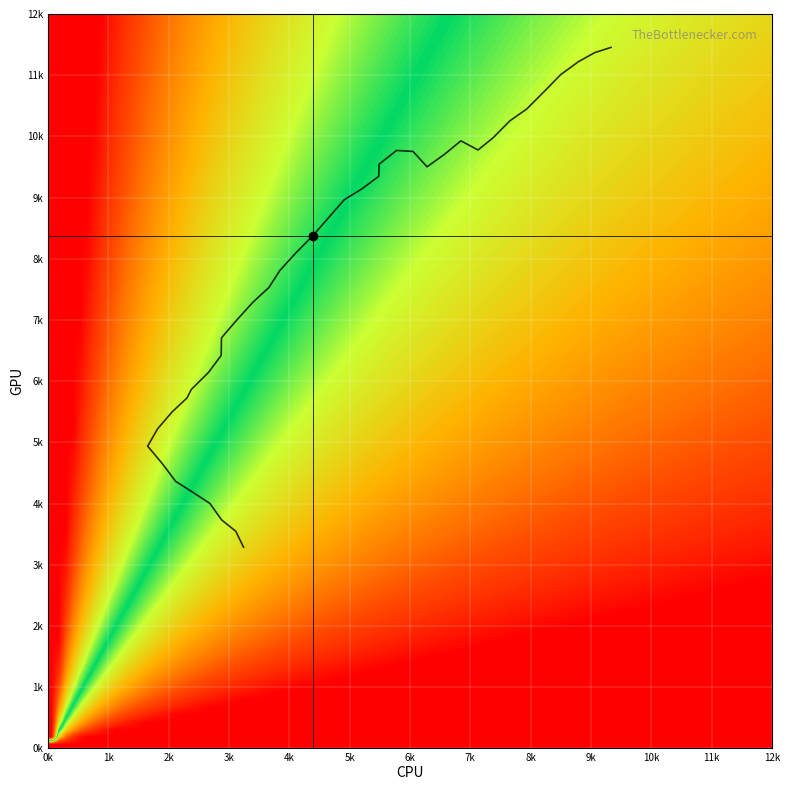

Is it true that the value at 0k is 0.8?

False